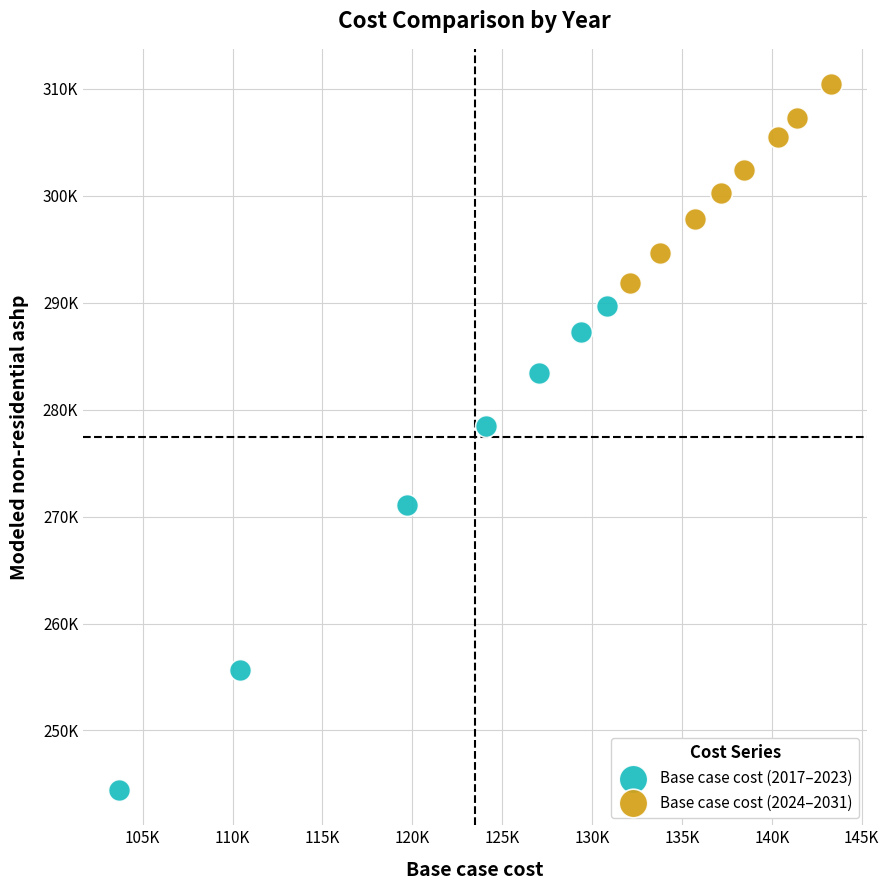

Which series has the widest spread of Y values?

Base case cost (2017–2023)